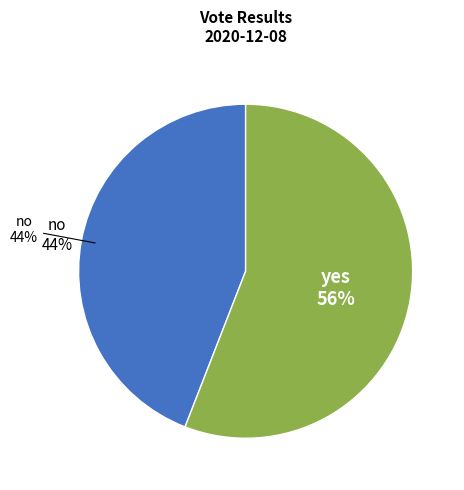

Which slice represents more than half of the pie?

yes